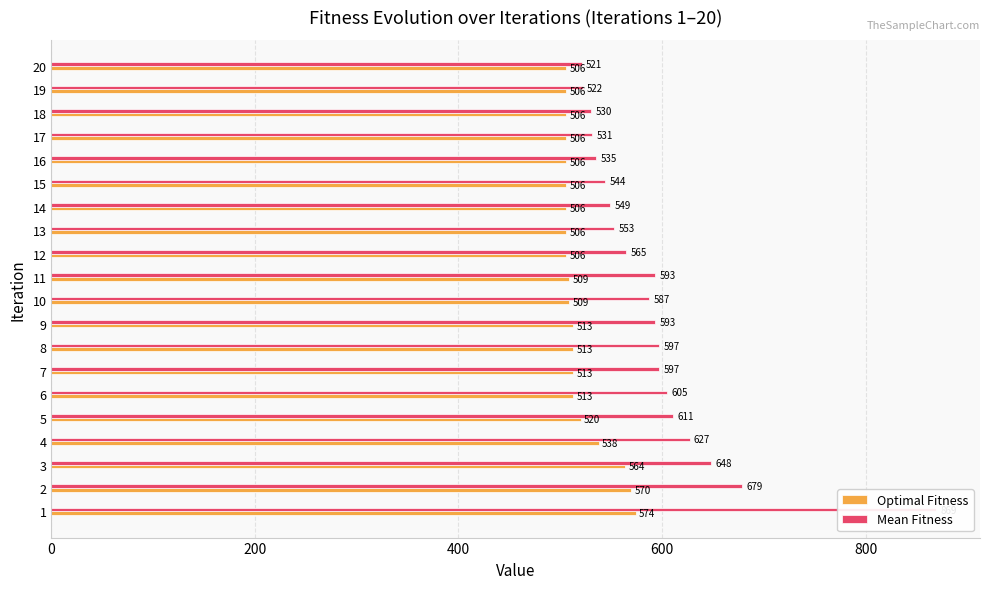

List the series in order of their peak value, lowest first.

Optimal Fitness, Mean Fitness